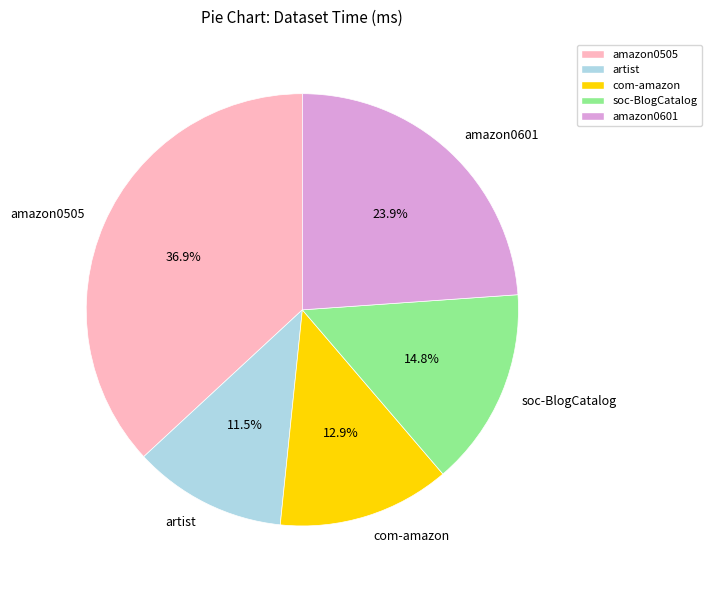

Is there any slice that represents more than half of the pie?

No